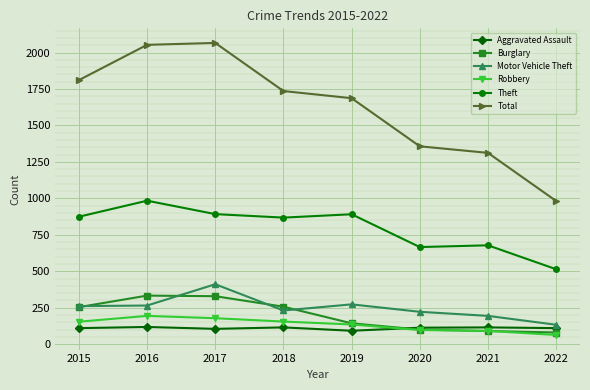

What is the difference between the Aggravated Assault values at 2018 and 2022?

5